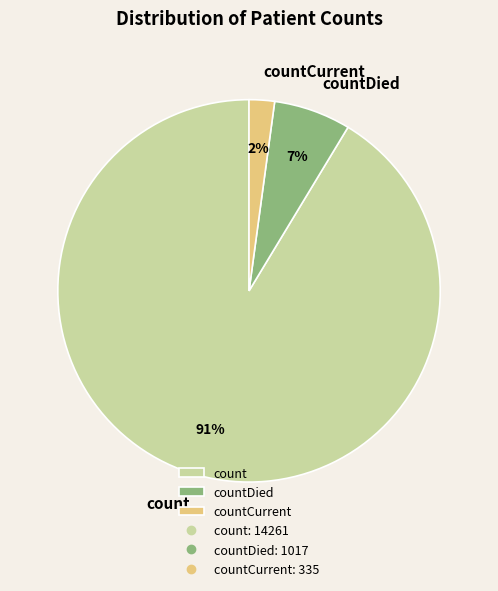

Which slice is the smallest?

countCurrent